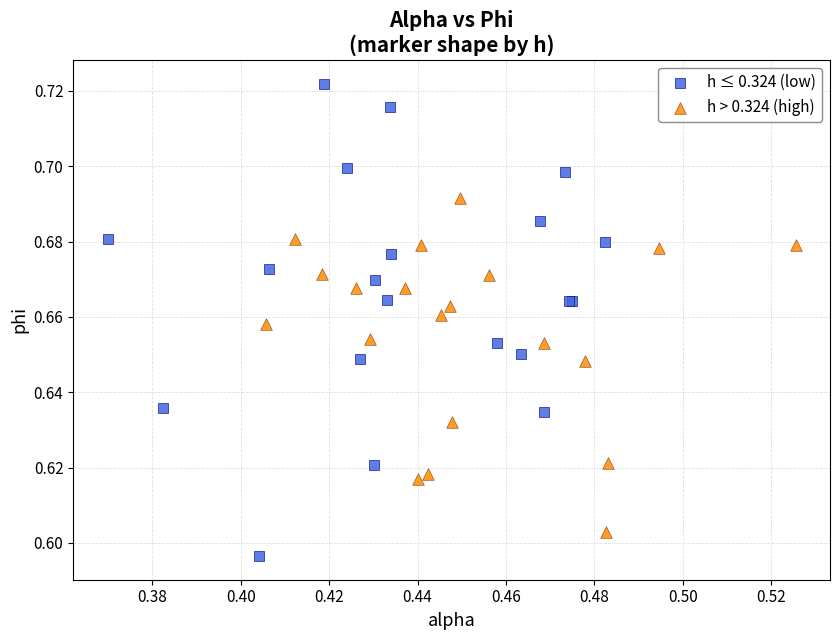

Which series has the widest spread of Y values?

h ≤ 0.324 (low)